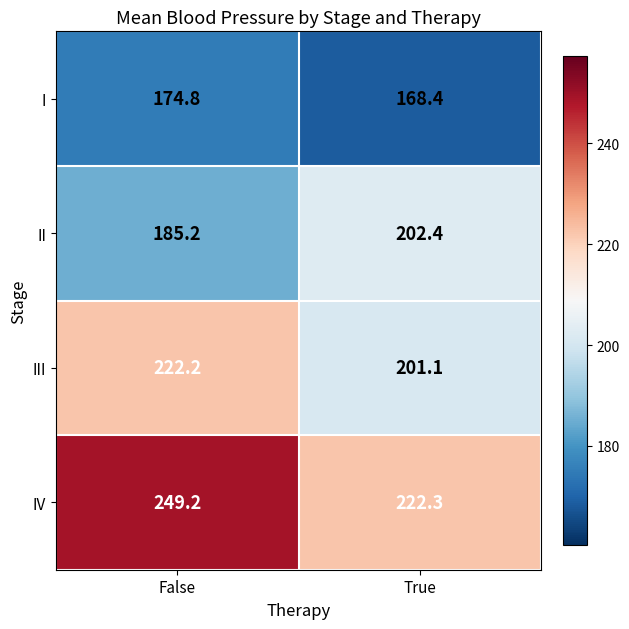

True or false: II has a value of 37.5 at False.

False